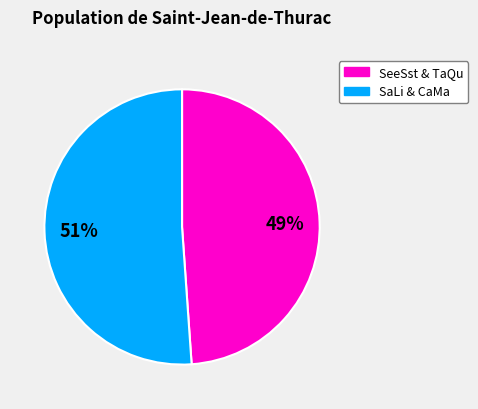

To the nearest percent, what is the difference between the largest and smallest slice percentages?

2%